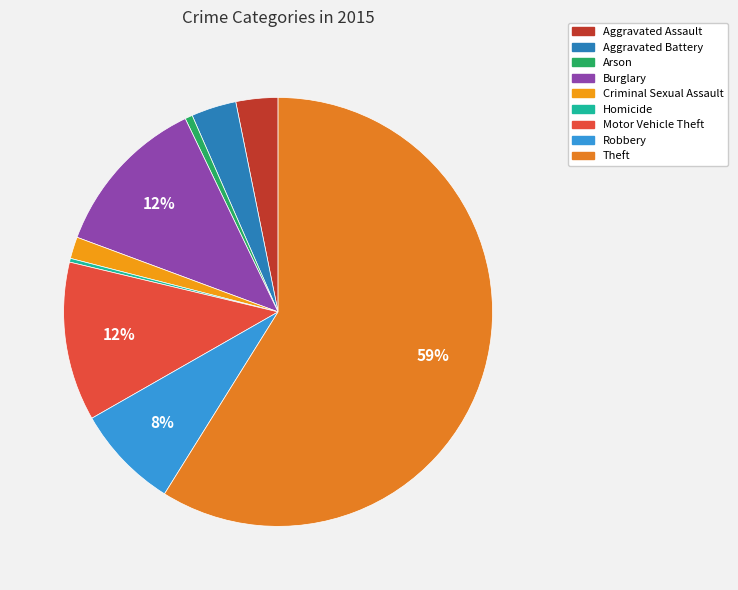

To the nearest percent, what is the combined percentage of Criminal Sexual Assault and Burglary?

14%